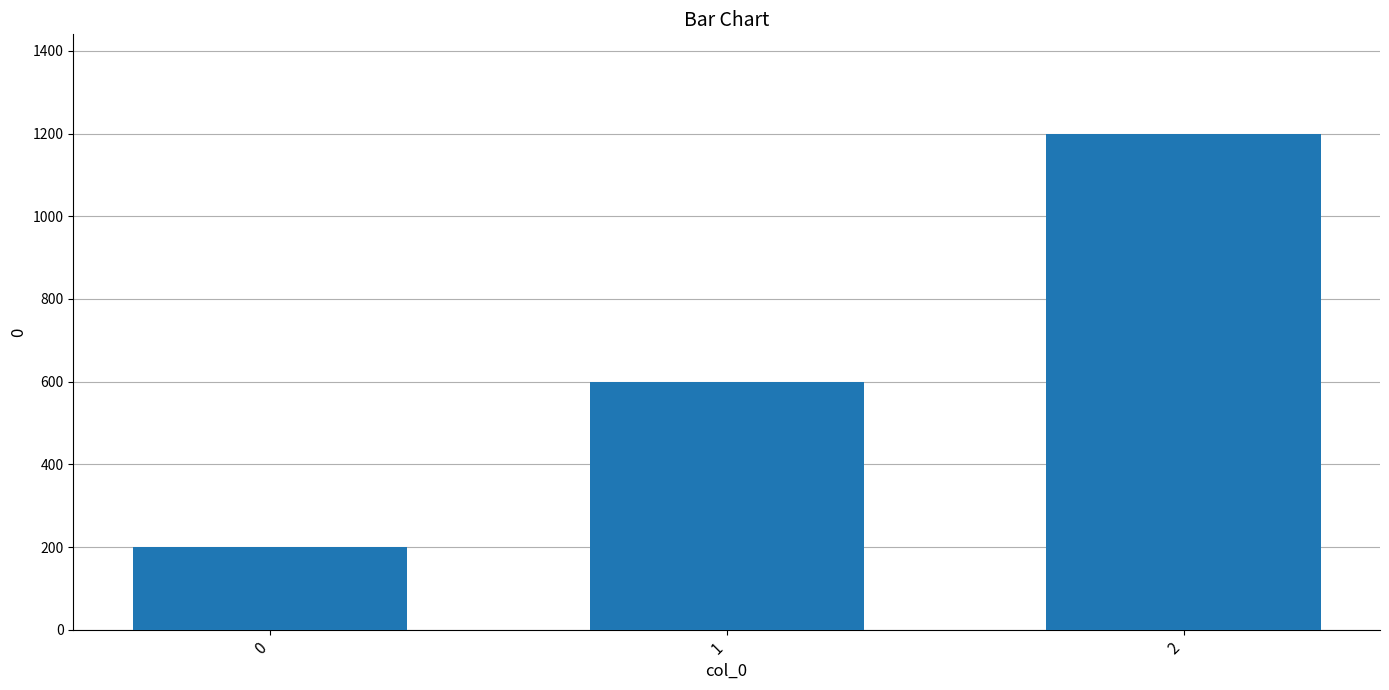

What is the difference between the values at 1 and 0?

400